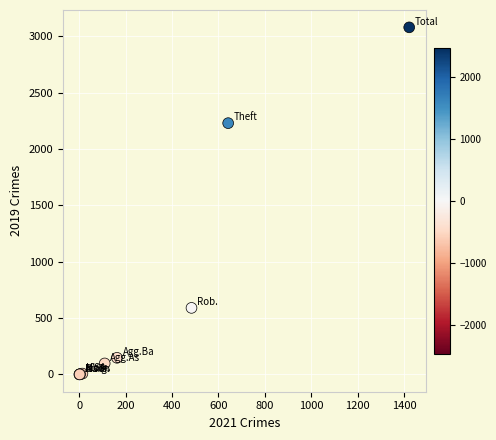

What Y value in the scatter plot is closest to 1540?

2230